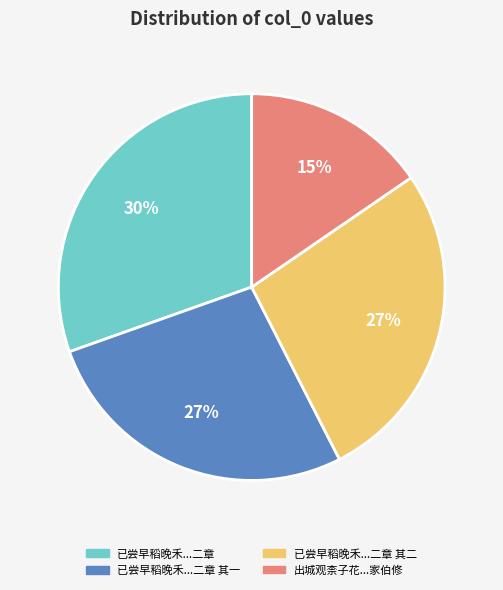

To the nearest percent, what is the difference between the largest and smallest slice percentages?

15%